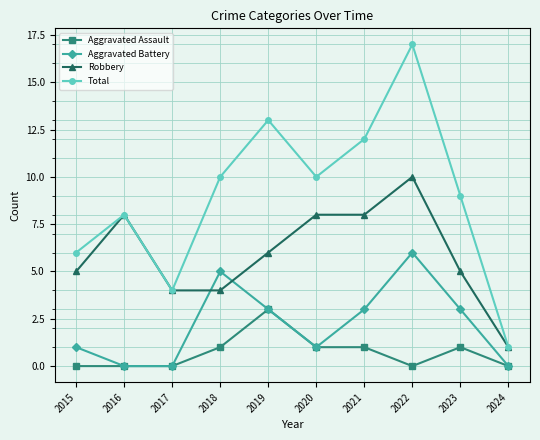

What is the difference between the Robbery values at 2021 and 2018?

4